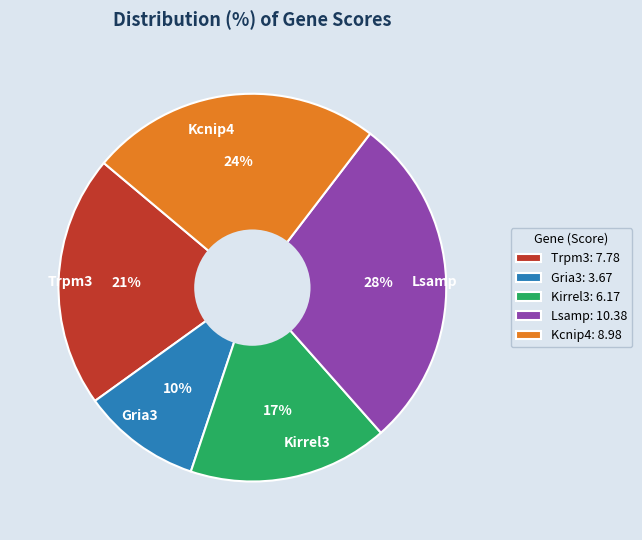

Is it true that Lsamp is 28% of the pie?

True